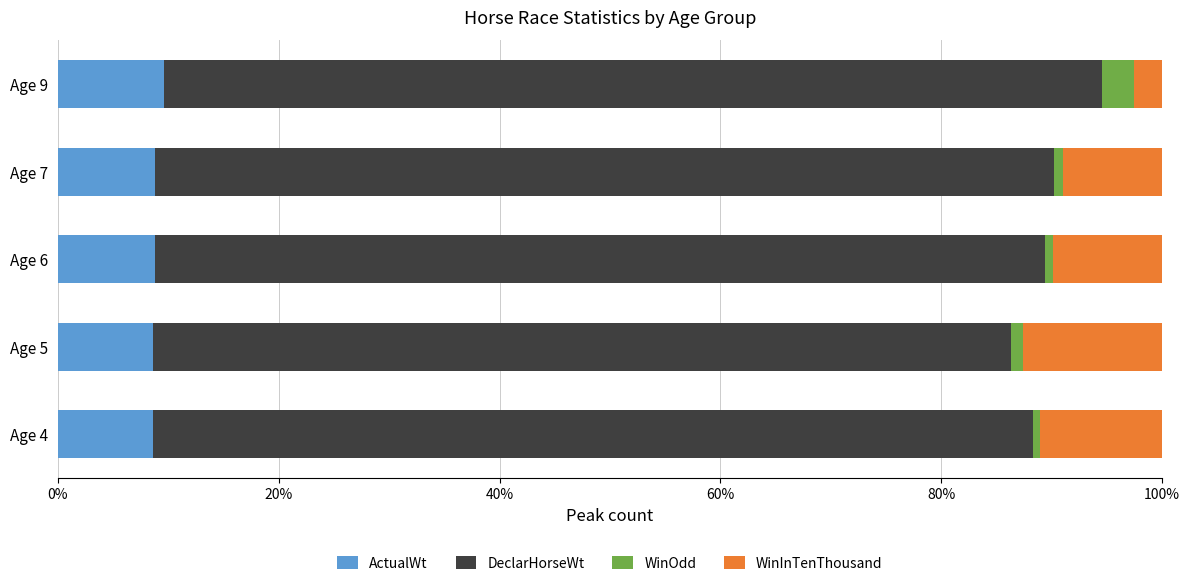

The value of ActualWt at Age 9 is 9.6. True or false?

True